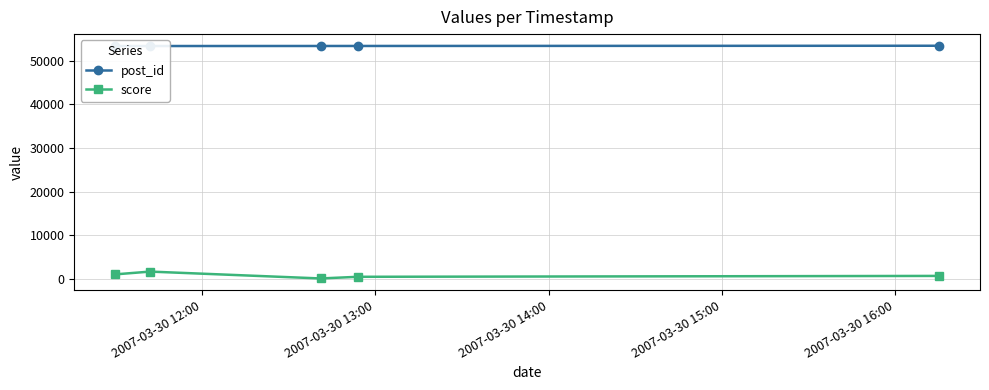

True or false: score has more than 2 points higher than both neighbors.

False